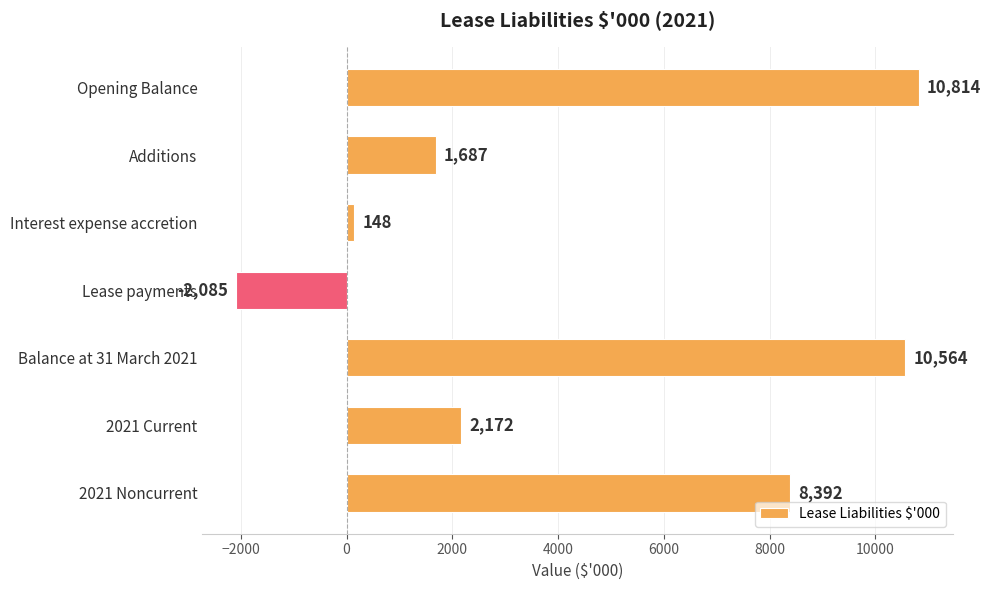

Rank the categories by value from lowest to highest.

Lease payments, Interest expense accretion, Additions, 2021 Current, 2021 Noncurrent, Balance at 31 March 2021, Opening Balance